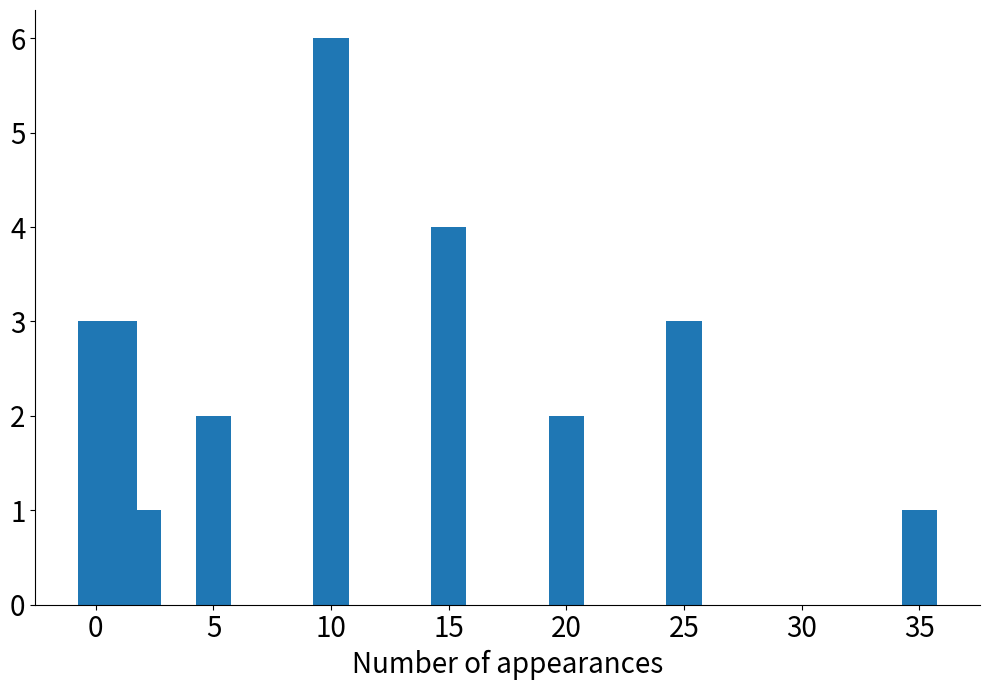

What is the maximum value shown in the chart?

6